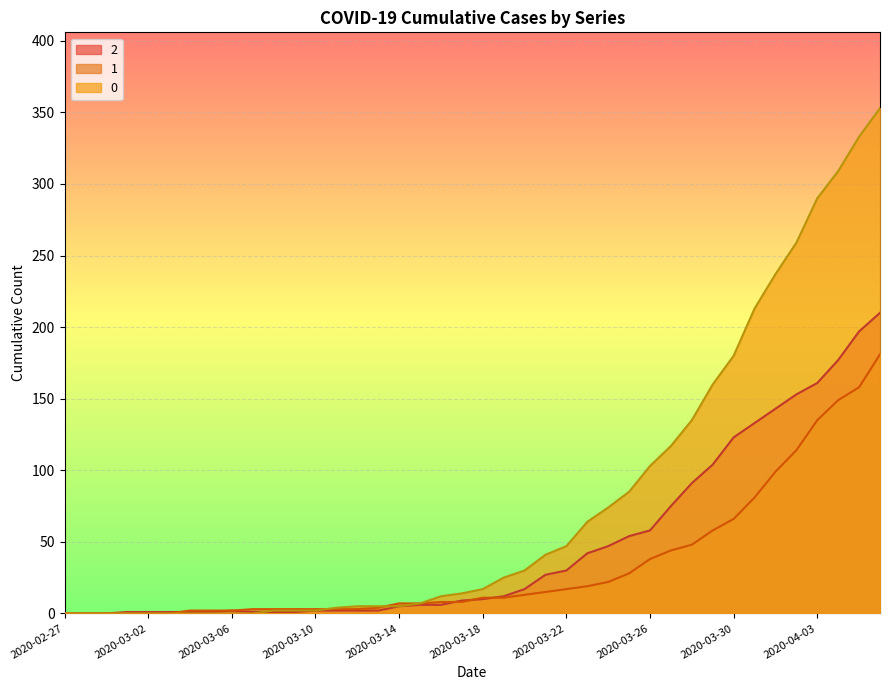

Reading left to right, what are all the values shown in this chart?

0: 2020-02-27=0	2020-02-28=0	2020-02-29=0	2020-03-01=0	2020-03-02=0	2020-03-03=0	2020-03-04=0	2020-03-05=0	2020-03-06=0	2020-03-07=0	2020-03-08=2	2020-03-09=2	2020-03-10=2	2020-03-11=4	2020-03-12=5	2020-03-13=5	2020-03-14=5	2020-03-15=7	2020-03-16=12	2020-03-17=14	2020-03-18=17	2020-03-19=25	2020-03-20=30	2020-03-21=41	2020-03-22=47	2020-03-23=64	2020-03-24=74	2020-03-25=85	2020-03-26=103	2020-03-27=117	2020-03-28=135	2020-03-29=160	2020-03-30=180	2020-03-31=213	2020-04-01=237	2020-04-02=259	2020-04-03=290	2020-04-04=309	2020-04-05=333	2020-04-06=353
1: 2020-02-27=0	2020-02-28=0	2020-02-29=0	2020-03-01=0	2020-03-02=0	2020-03-03=0	2020-03-04=2	2020-03-05=2	2020-03-06=2	2020-03-07=3	2020-03-08=3	2020-03-09=3	2020-03-10=3	2020-03-11=3	2020-03-12=3	2020-03-13=4	2020-03-14=7	2020-03-15=7	2020-03-16=8	2020-03-17=8	2020-03-18=11	2020-03-19=11	2020-03-20=13	2020-03-21=15	2020-03-22=17	2020-03-23=19	2020-03-24=22	2020-03-25=28	2020-03-26=38	2020-03-27=44	2020-03-28=48	2020-03-29=58	2020-03-30=66	2020-03-31=81	2020-04-01=99	2020-04-02=114	2020-04-03=135	2020-04-04=149	2020-04-05=158	2020-04-06=181
2: 2020-02-27=0	2020-02-28=0	2020-02-29=0	2020-03-01=1	2020-03-02=1	2020-03-03=1	2020-03-04=1	2020-03-05=1	2020-03-06=2	2020-03-07=1	2020-03-08=1	2020-03-09=1	2020-03-10=2	2020-03-11=2	2020-03-12=2	2020-03-13=2	2020-03-14=5	2020-03-15=6	2020-03-16=6	2020-03-17=9	2020-03-18=10	2020-03-19=12	2020-03-20=17	2020-03-21=27	2020-03-22=30	2020-03-23=42	2020-03-24=47	2020-03-25=54	2020-03-26=58	2020-03-27=75	2020-03-28=91	2020-03-29=104	2020-03-30=123	2020-03-31=133	2020-04-01=143	2020-04-02=153	2020-04-03=161	2020-04-04=177	2020-04-05=197	2020-04-06=210